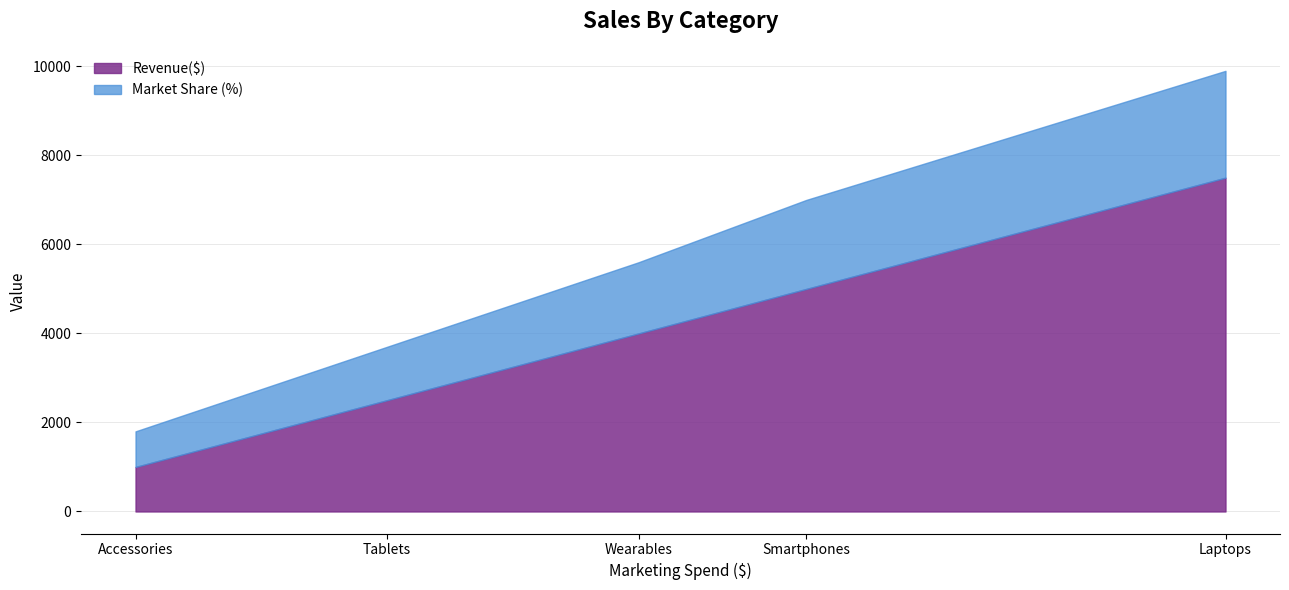

True or false: Revenue($) and Market Share (%) cross at least once.

False